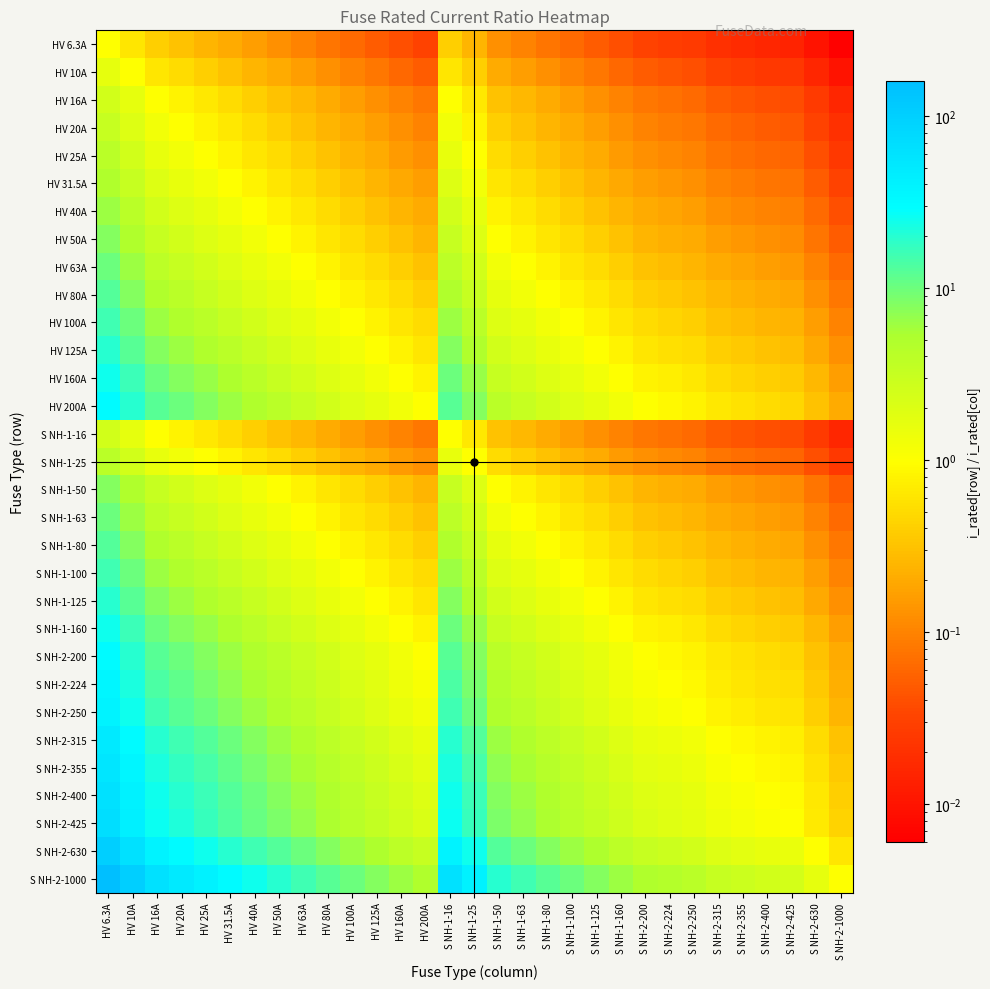

What is the difference between the highest and lowest values at HV 80A?

12.4